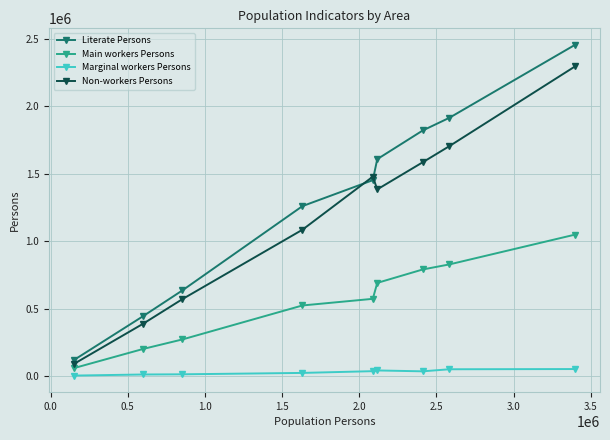

Which series has the largest total across all categories?

Literate Persons